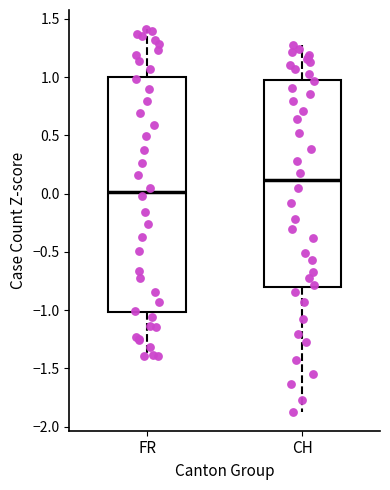

Reading left to right, transcribe this box plot: for each box, give where its median line is, the range the box spans, and where its two whiskers end, as read against the y-axis. The values are not printed on the chart, so give them approximately, as read against the axis.

FR: median 0.00, box -1.00 to 1.00, whiskers -1.40 to 1.40
CH: median 0.10, box -0.80 to 1.00, whiskers -1.85 to 1.25